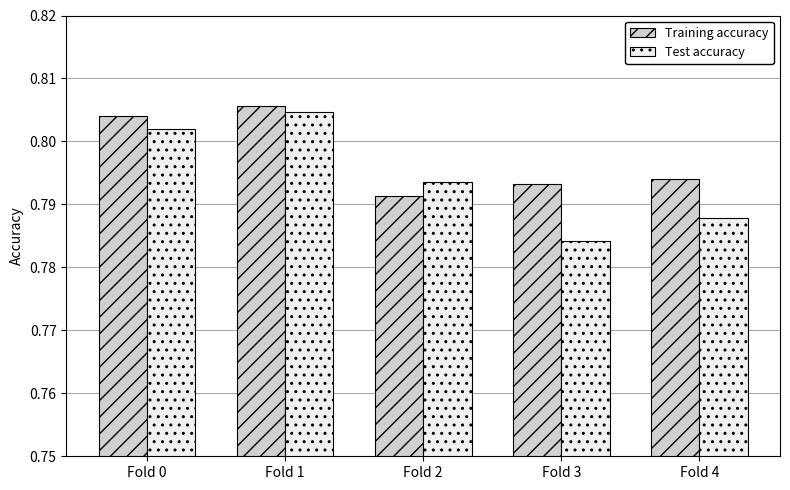

How many bars are there in total?

10